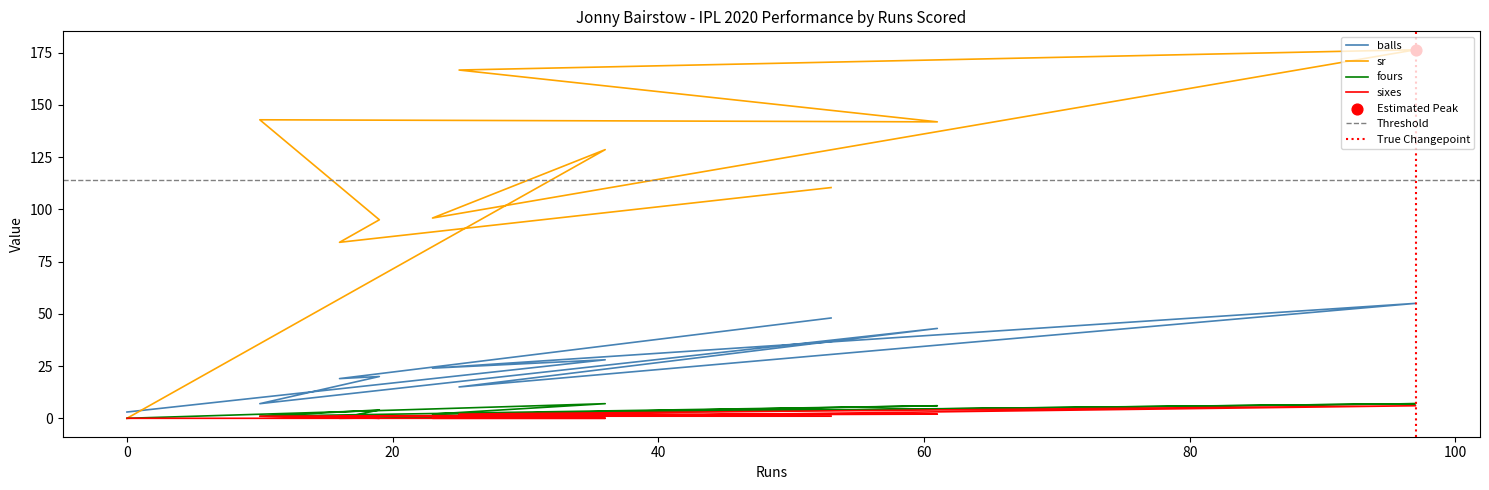

At which category is the sum across all series the highest?

97